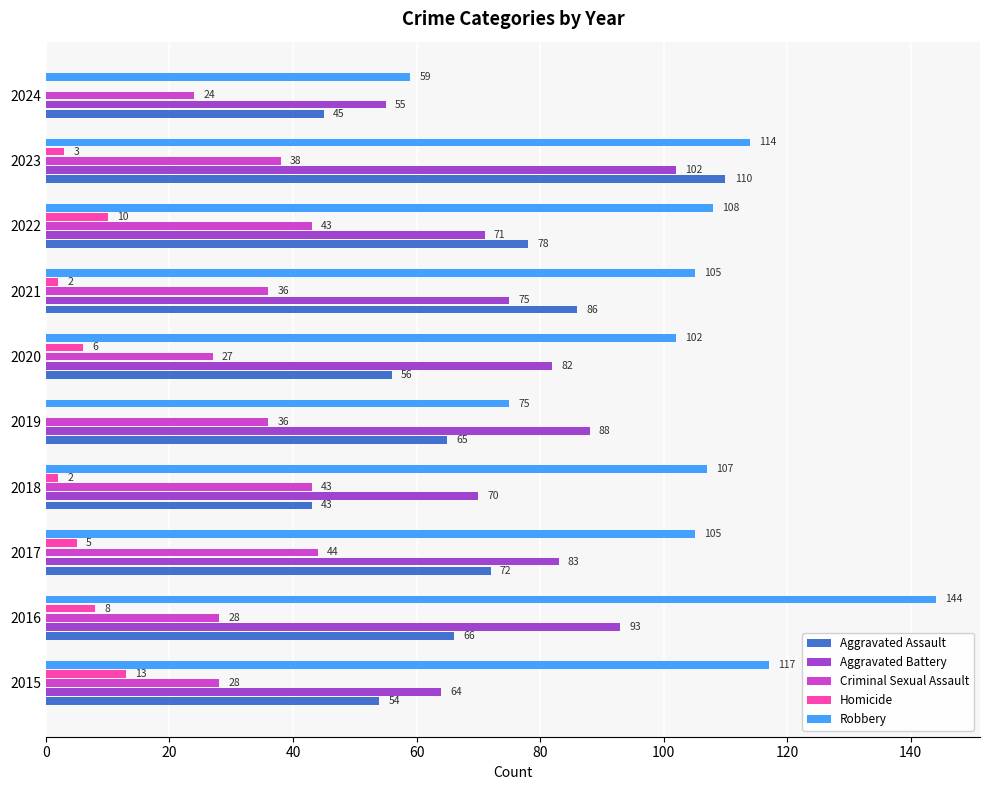

The Aggravated Assault series shows 43 at 2018. True or false?

True